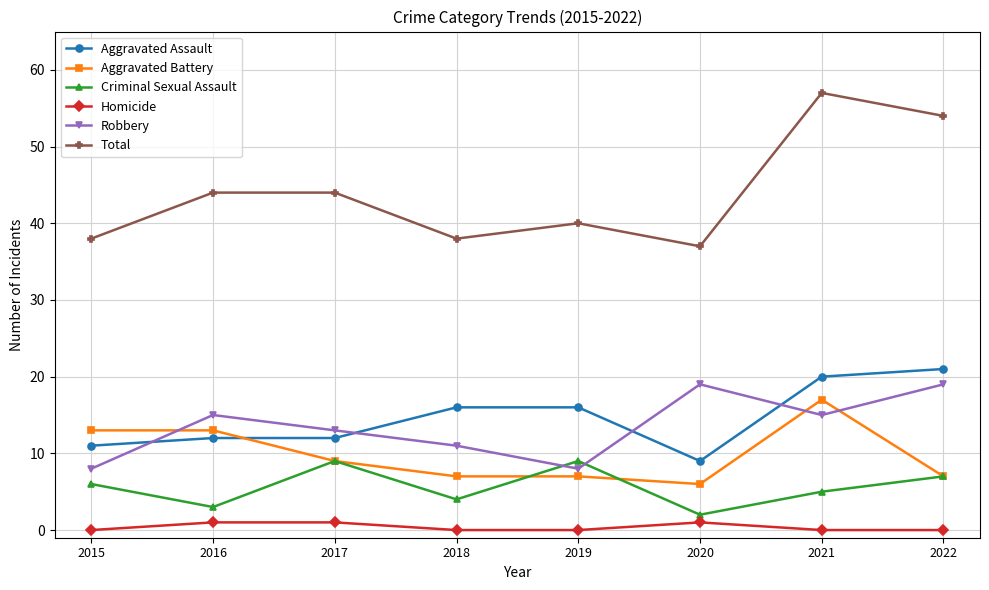

True or false: Total has more than 1 points higher than both neighbors.

True